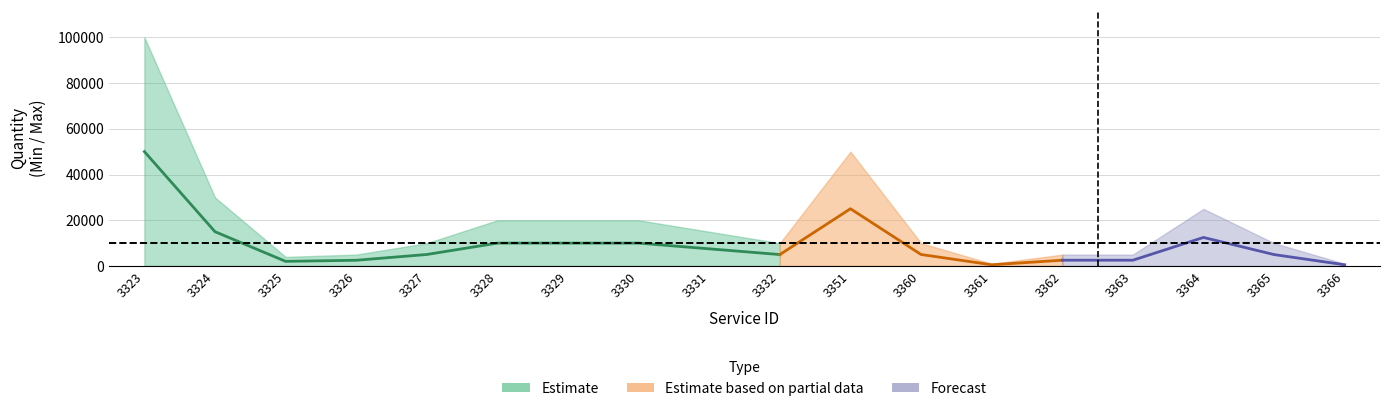

What is the value of the Max point at the 7th from the left?

20000